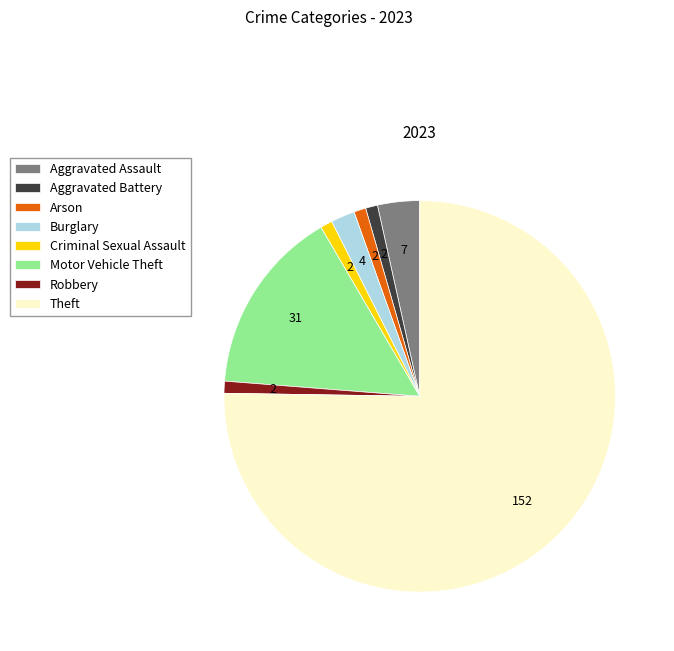

Which has a higher value, Criminal Sexual Assault or Burglary?

Burglary